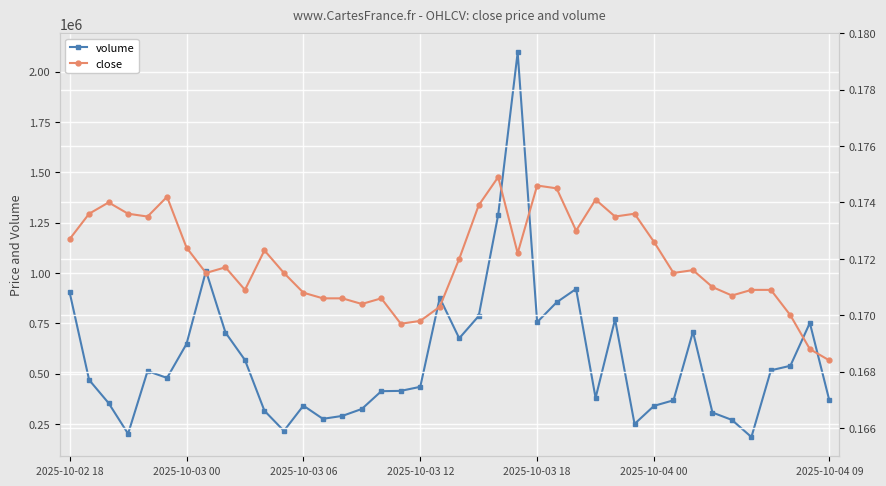

Which has a higher value, 28 or 11?

28